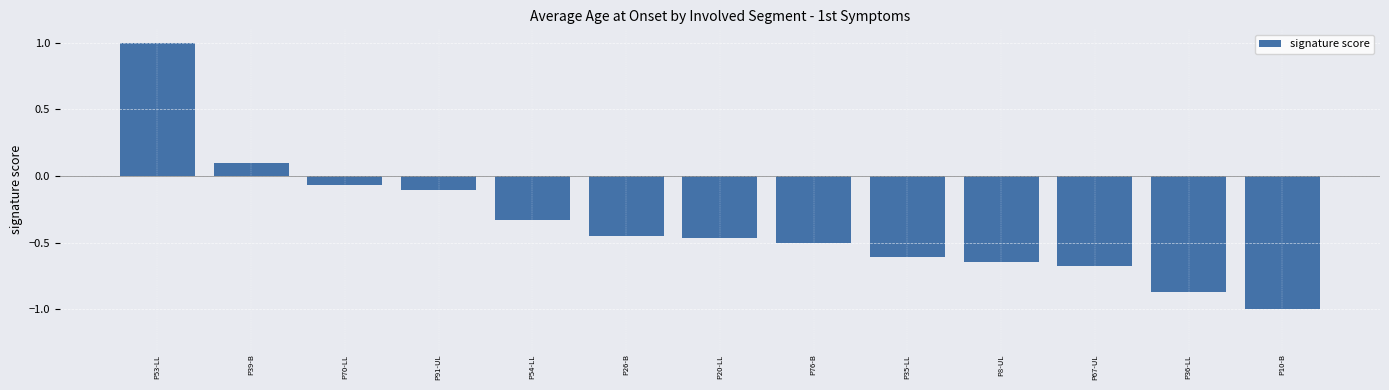

What is the difference between the values at P36-LL and P67-UL?

0.2